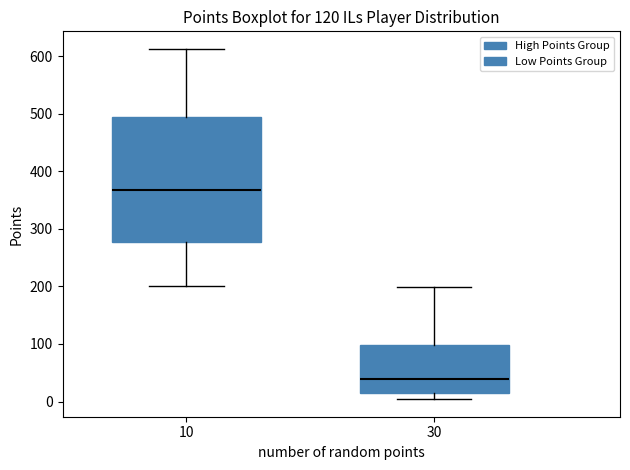

Reading left to right, transcribe this box plot: for each box, give where its median line is, the range the box spans, and where its two whiskers end, as read against the y-axis. The values are not printed on the chart, so give them approximately, as read against the axis.

10: median 370, box 280 to 500, whiskers 200 to 610
30: median 40, box 10 to 100, whiskers 0 to 200